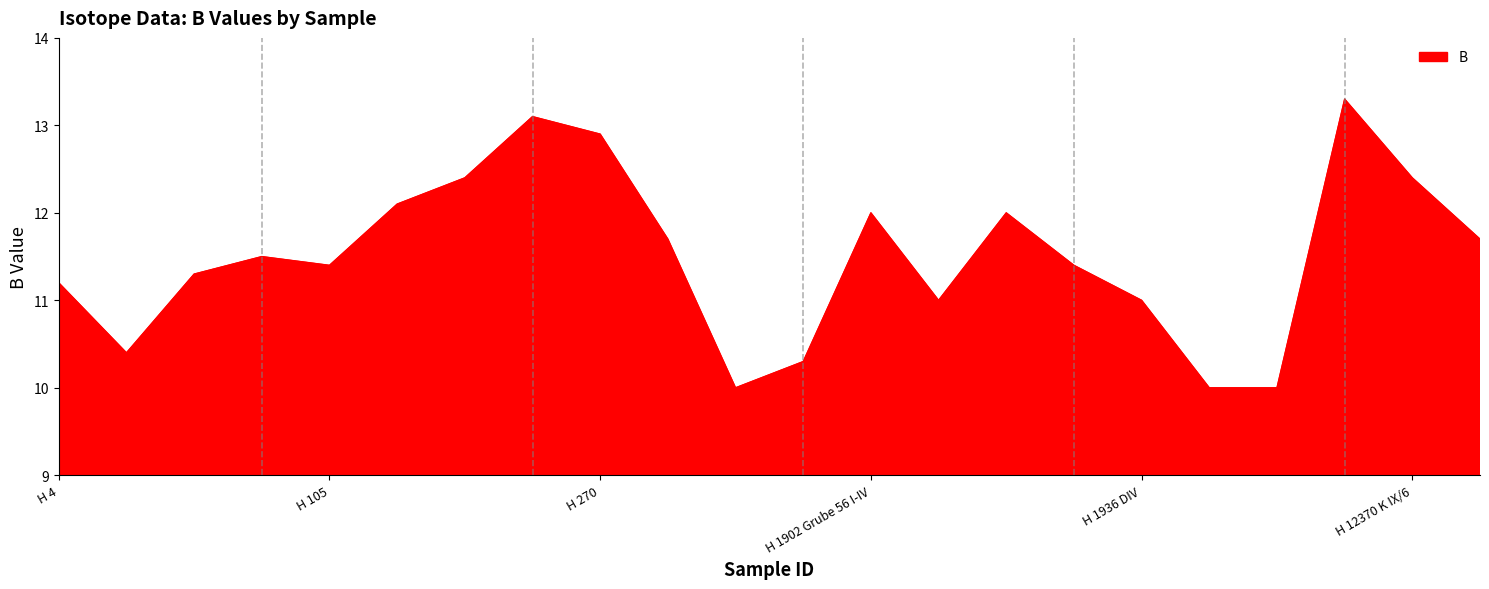

What is the greatest value displayed?

13.3